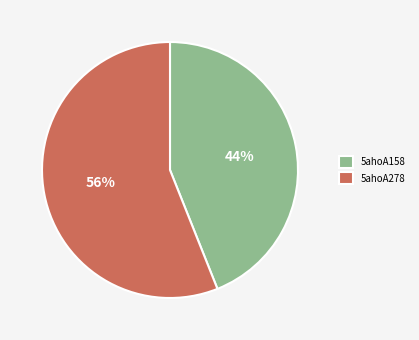

Is 5ahoA158 the majority of the pie?

No